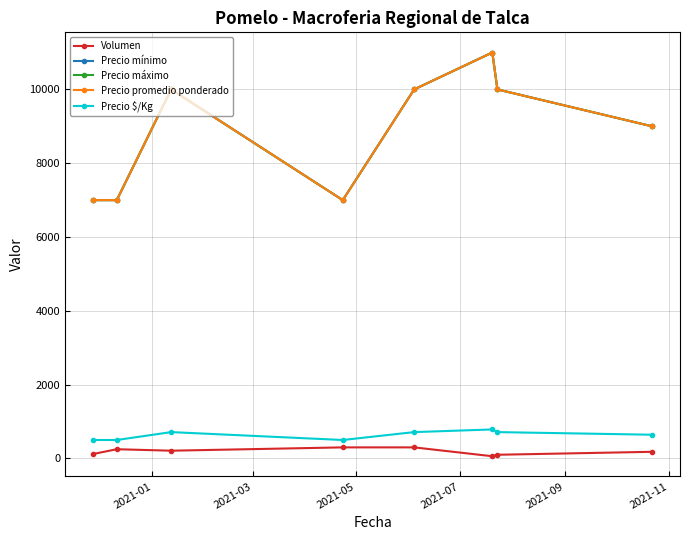

At how many categories does at least one series exceed 2130?

8